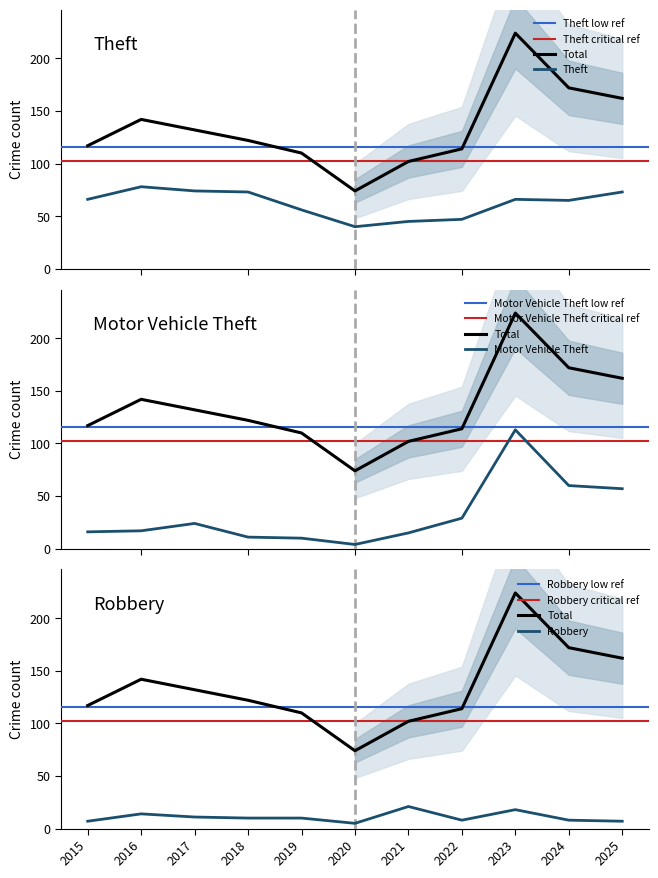

How many data points in Robbery are less than 10?

5